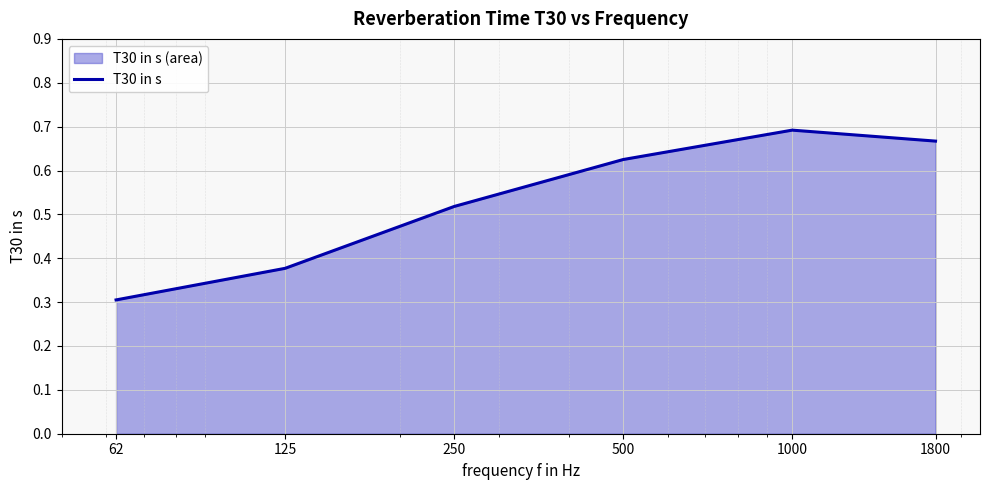

True or false: the data shows 0.3 at 62.

True